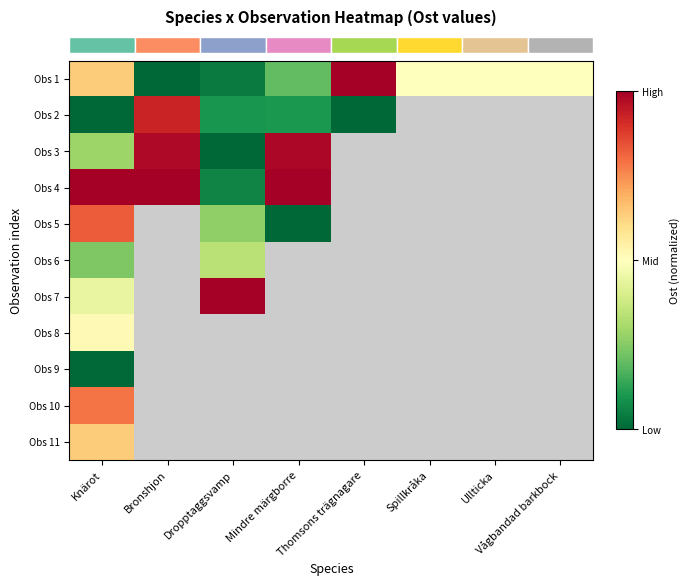

How many distinct data groups are displayed?

11